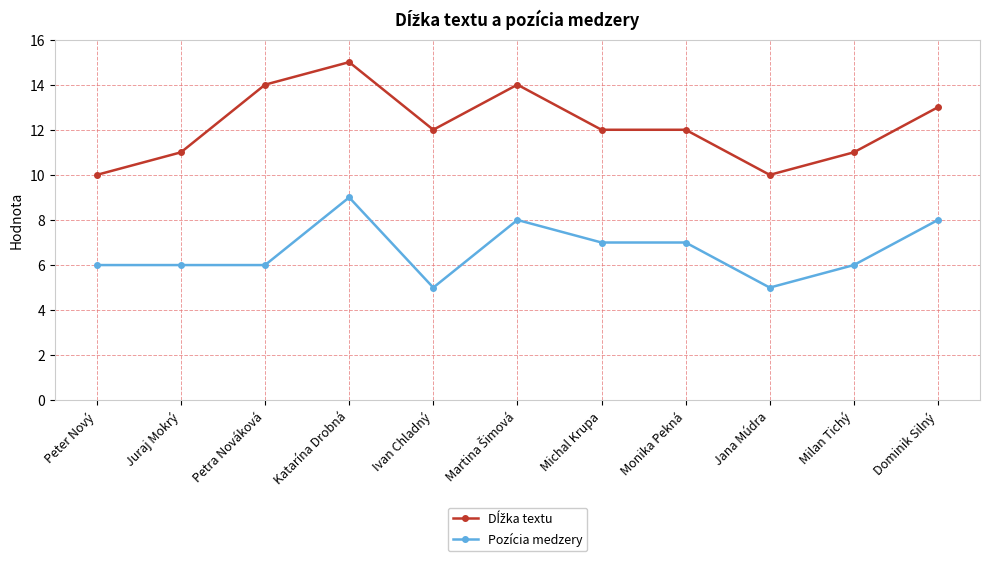

What is the sum of the Pozícia medzery values at Juraj Mokrý and Dominik Silný?

14